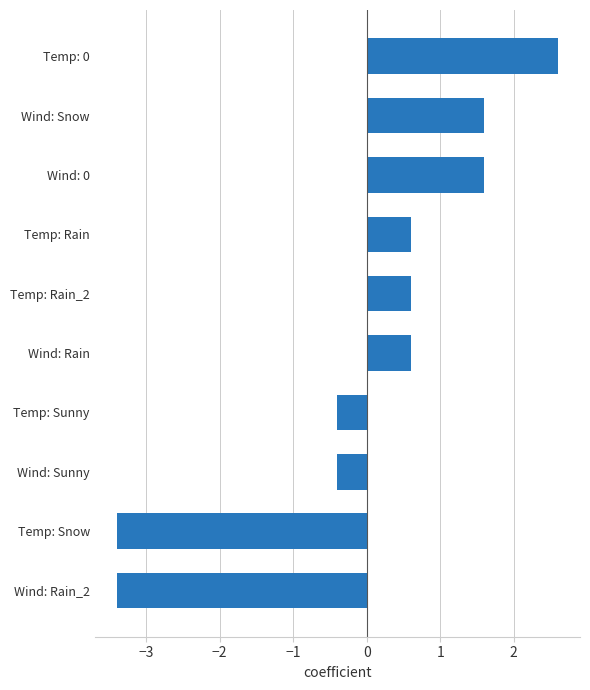

What is the label of the 8th bar from the bottom?

Wind: 0